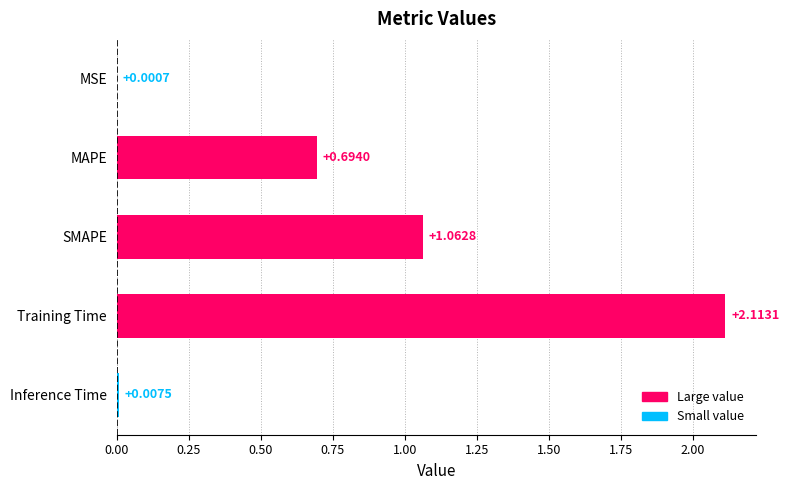

Between Inference Time and Training Time, which is larger?

Training Time